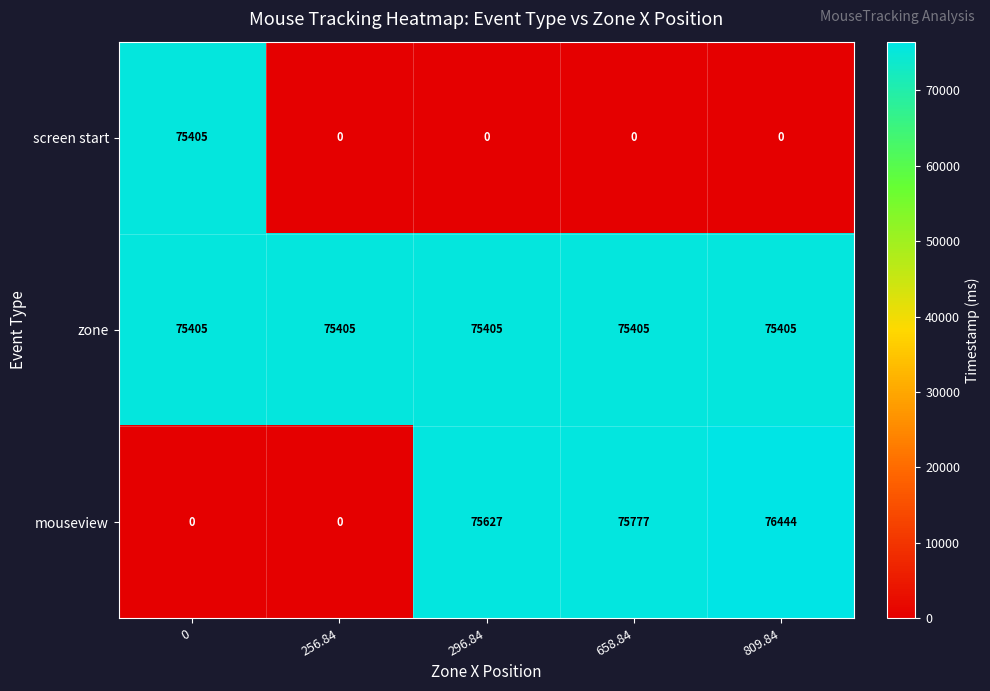

Reading right to left, extract all data points from this chart.

screen start: 0	0	0	0	75405
zone: 75405	75405	75405	75405	75405
mouseview: 76444	75777	75627	0	0